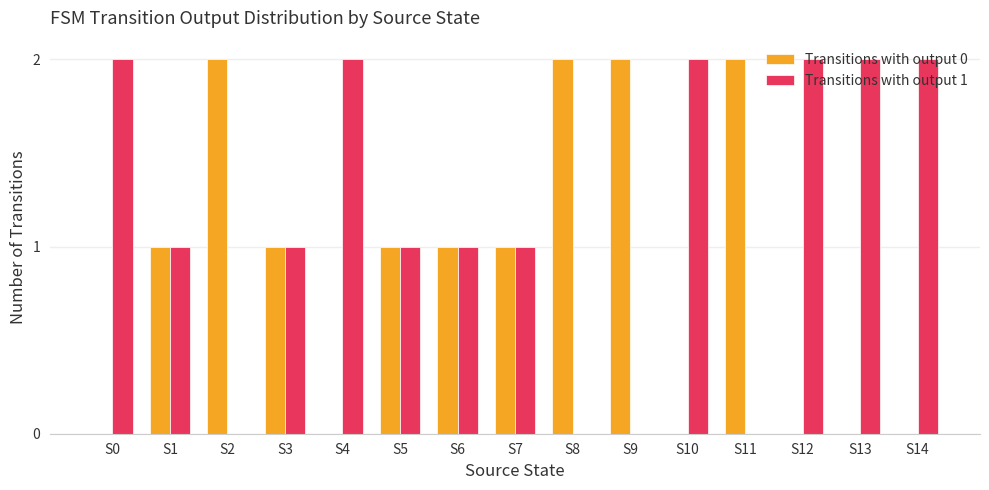

True or false: Transitions with output 0 has a value of 1 at S9.

False